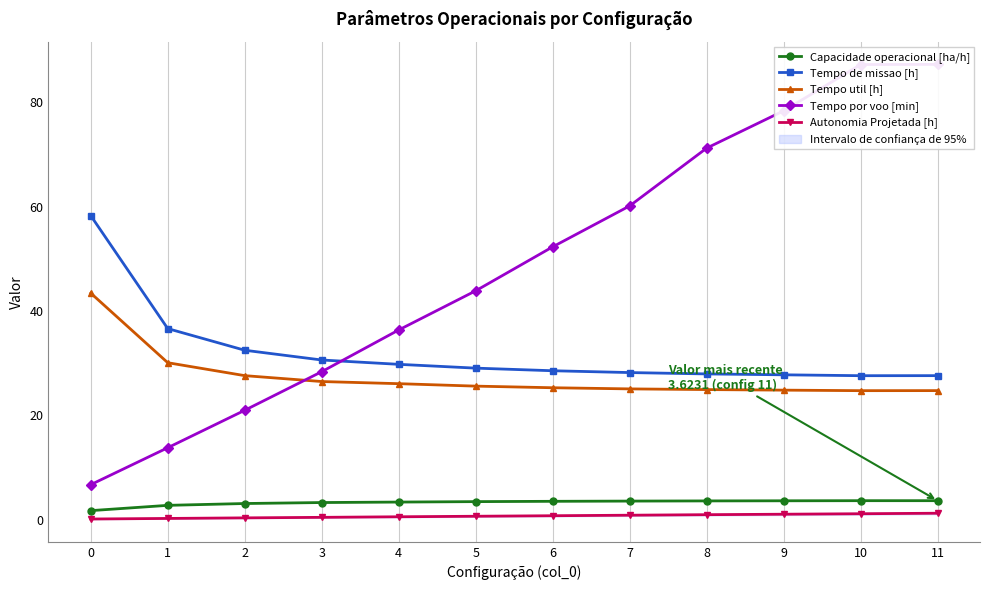

What is the sum of the Tempo util [h] values at 9 and 0?

68.2